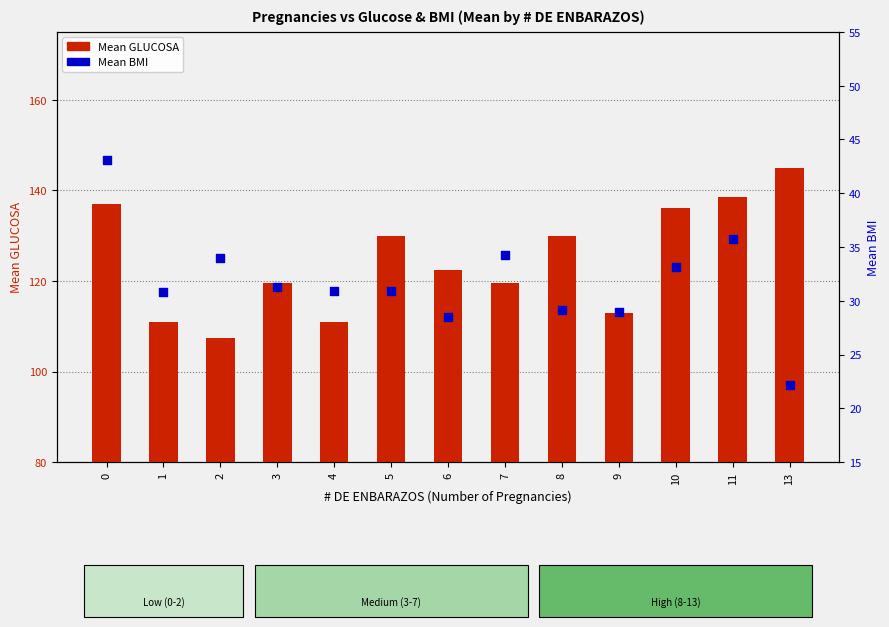

Which series has the widest spread of Y values?

Mean GLUCOSA